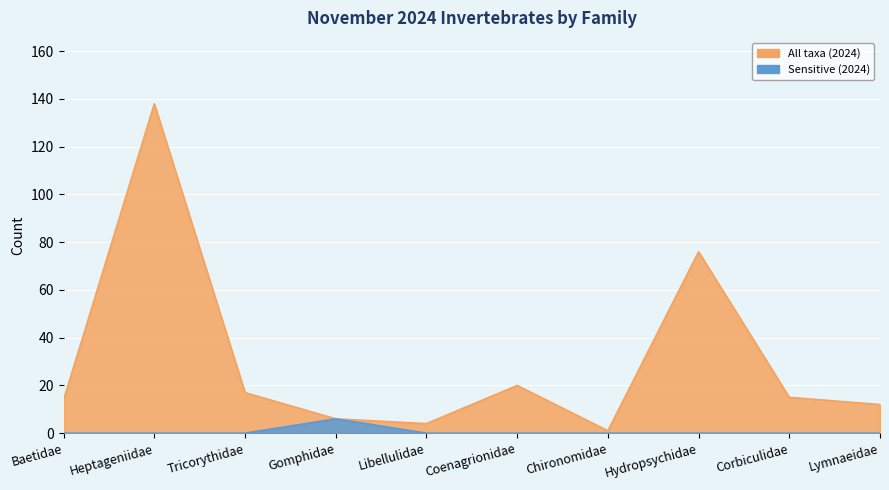

What is the average value of the Sensitive (2024) series?

1